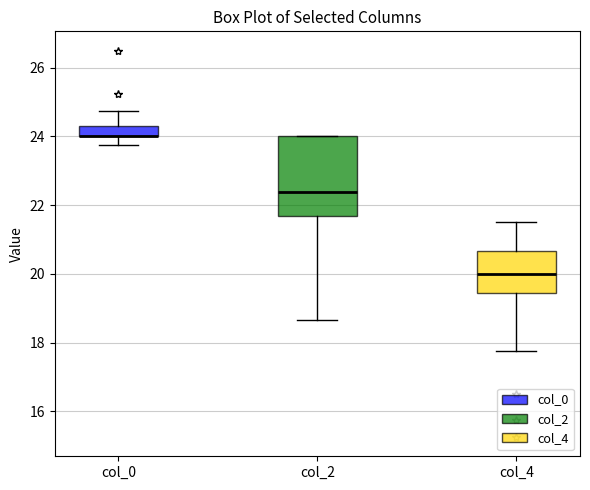

Where is the lower edge of the box for col_2 on the y-axis? The values are not printed on the chart, so give them approximately, as read against the axis.

21.6